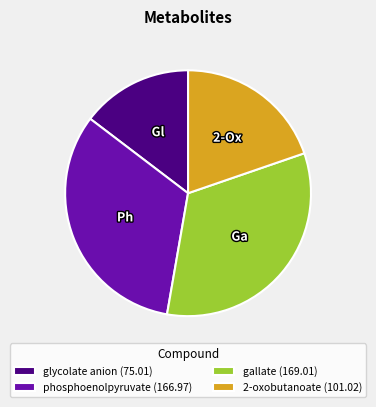

Do gallate (169.01) and glycolate anion (75.01) together represent more than half of the pie?

No